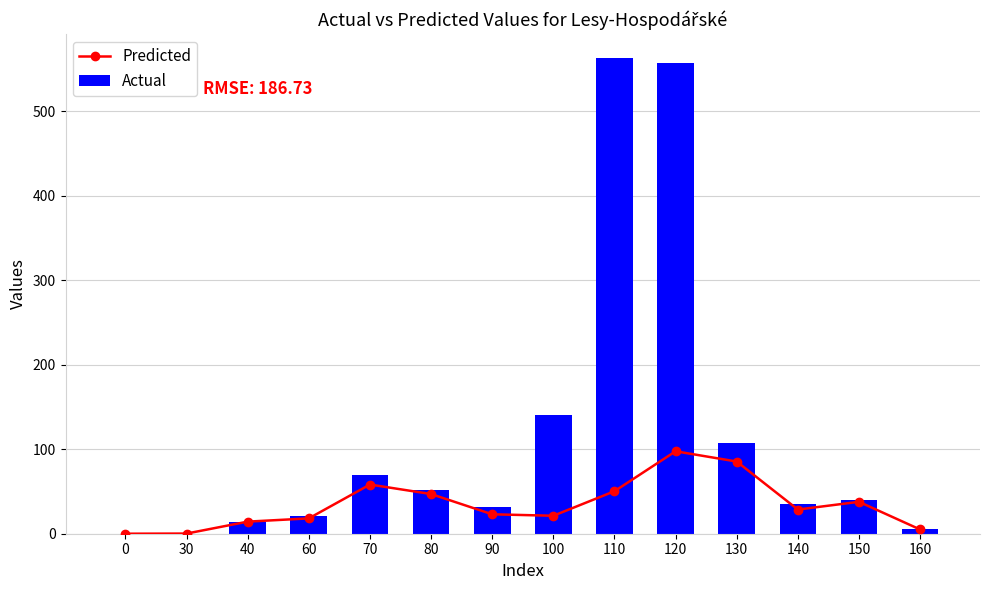

The value of Actual at 80 is 13.7. True or false?

False